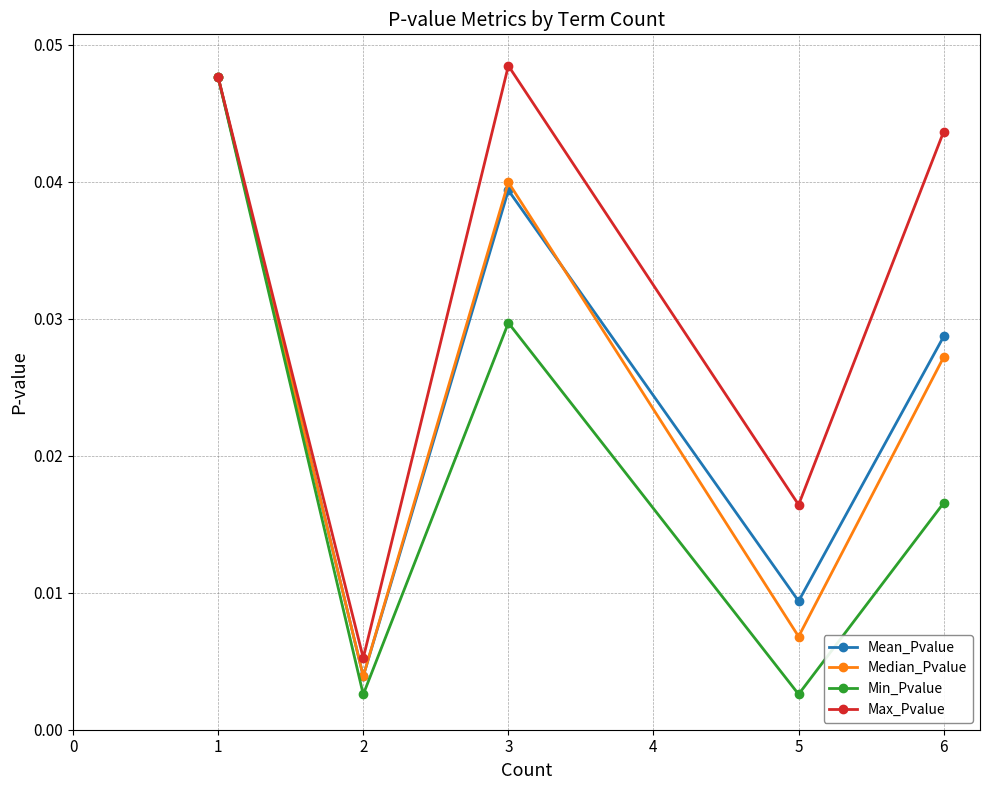

True or false: Min_Pvalue has more than 1 interior local peaks.

False